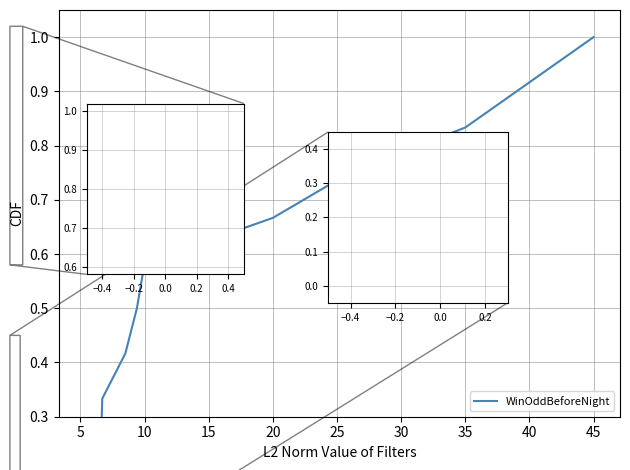

What is the maximum value shown in the chart?

1.0